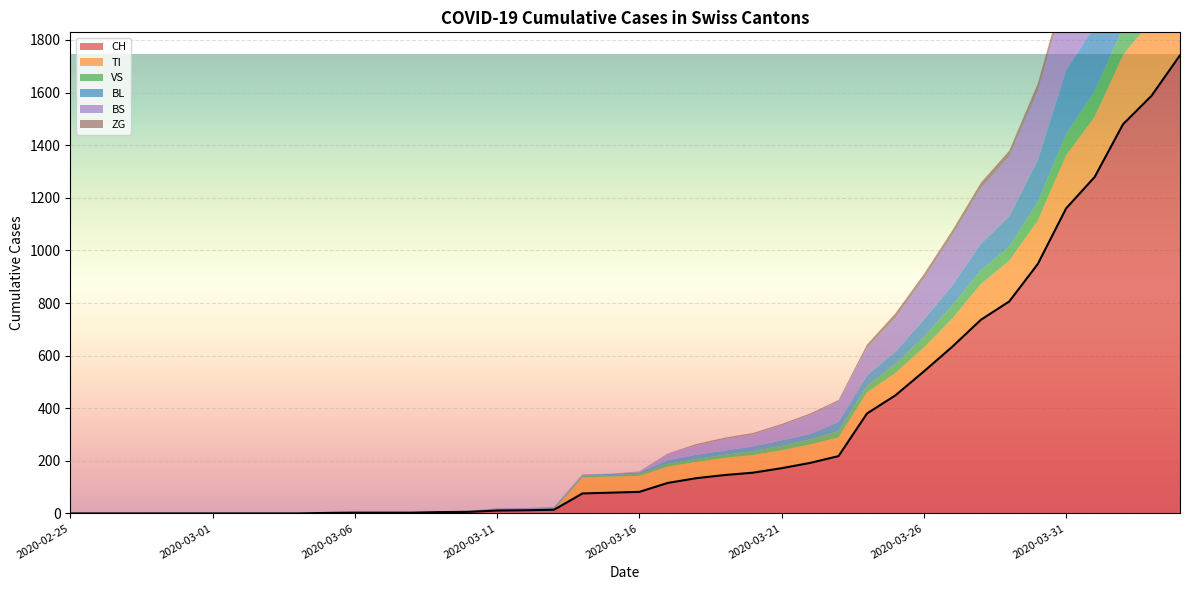

How many categories are shown in the chart?

40